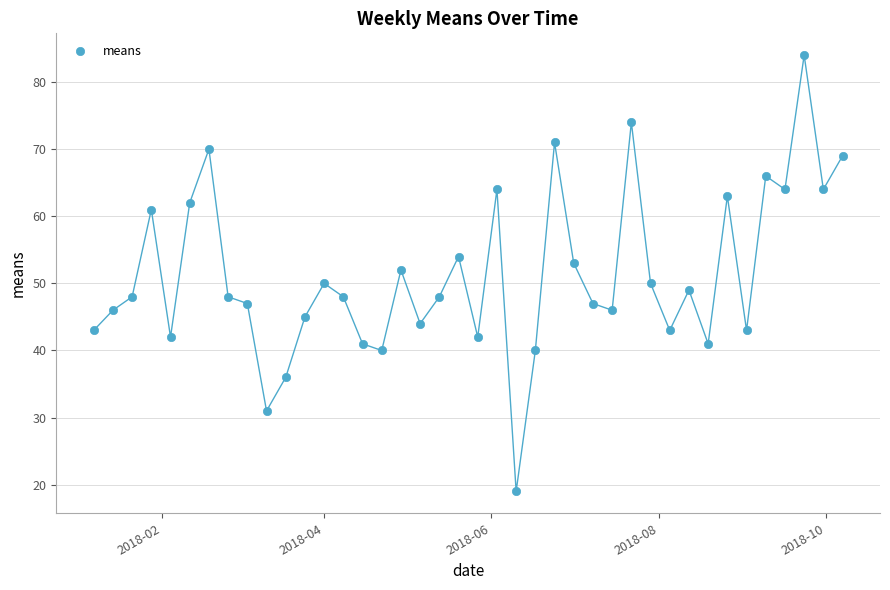

What is the range of X values (max minus min)?

273